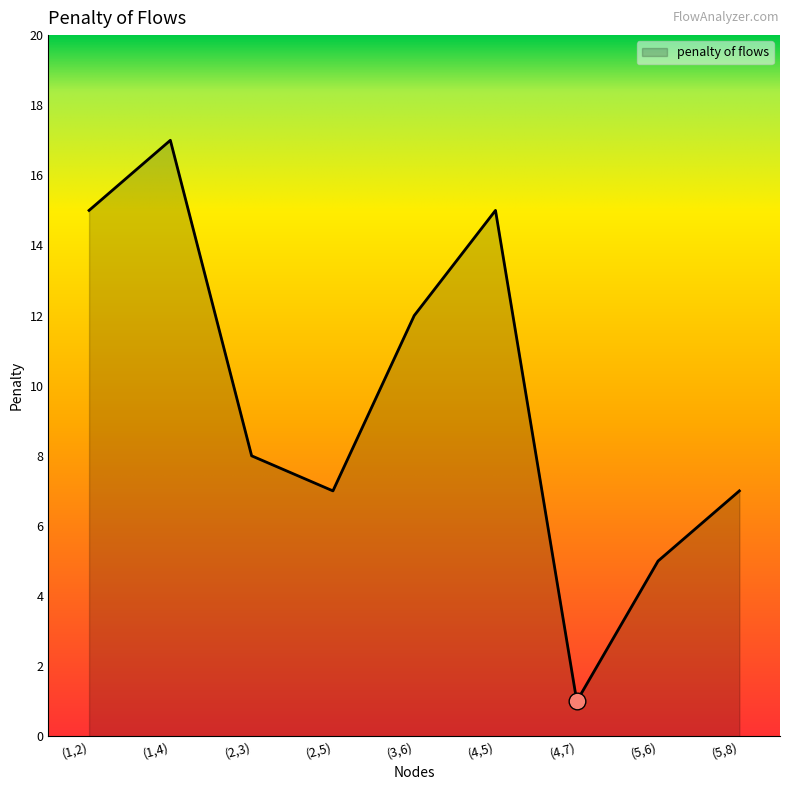

What is the difference between the second highest and second lowest values?

10